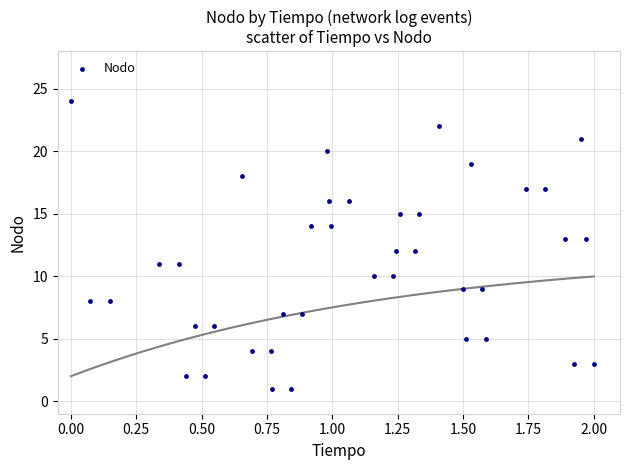

What is the range of Y values (max minus min)?

23